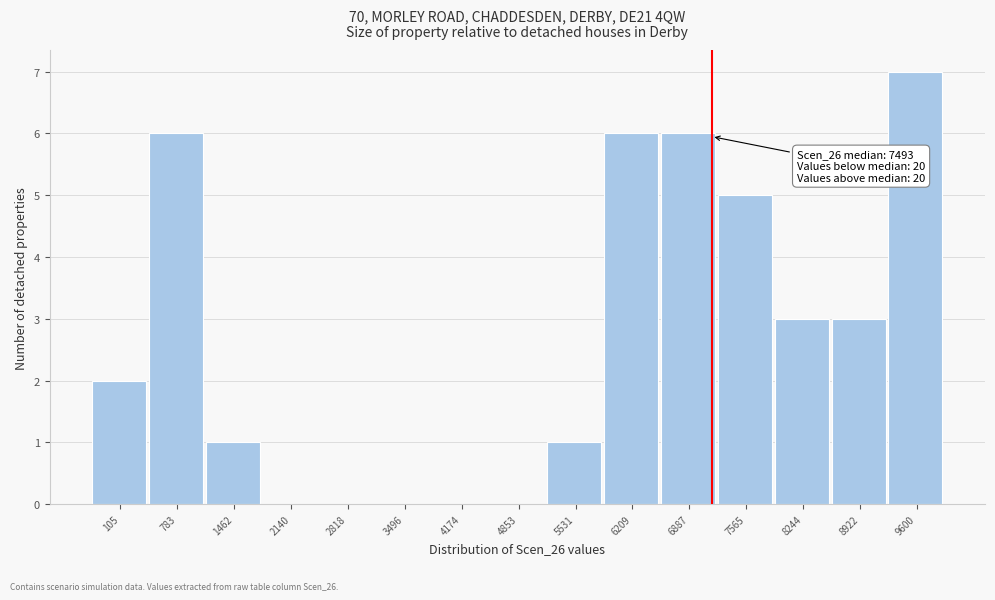

Reading left to right, extract all data points from this chart.

105=2	783=6	1462=1	2140=0	2818=0	3496=0	4174=0	4853=0	5531=1	6209=6	6887=6	7565=5	8244=3	8922=3	9600=7